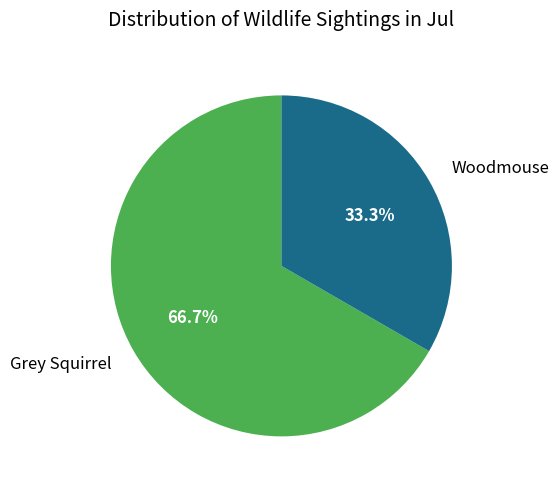

Approximately how many times larger is the value at Woodmouse compared to Grey Squirrel?

0.5